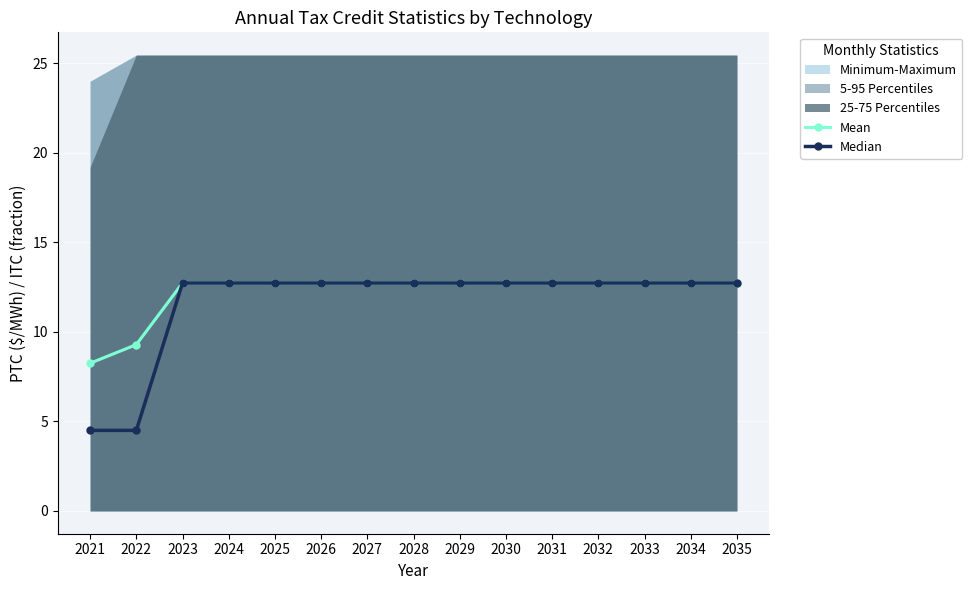

True or false: Mean and Median cross at least once.

False